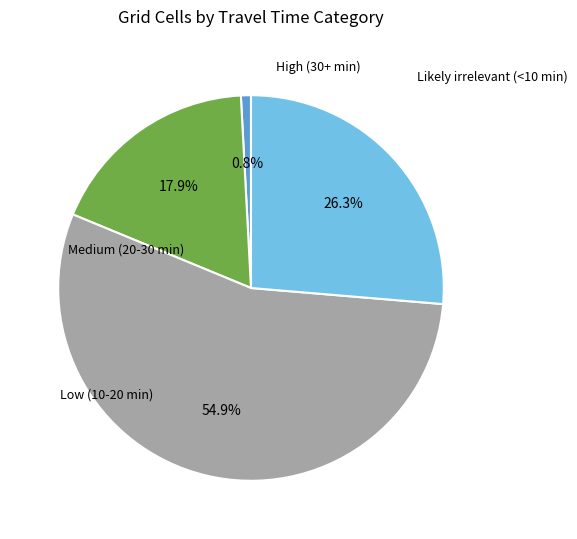

How many segments does this pie chart have?

4